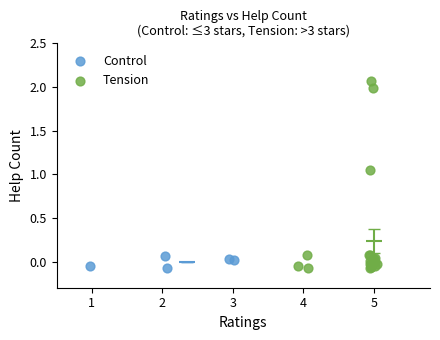

Which series contains the highest Y value?

Tension